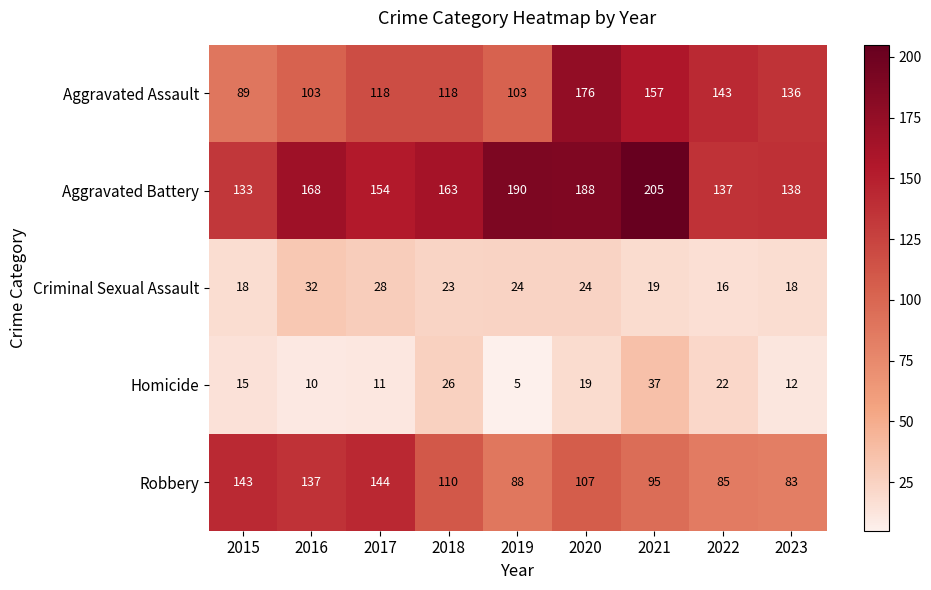

What is the sum of all Aggravated Battery values?

1476